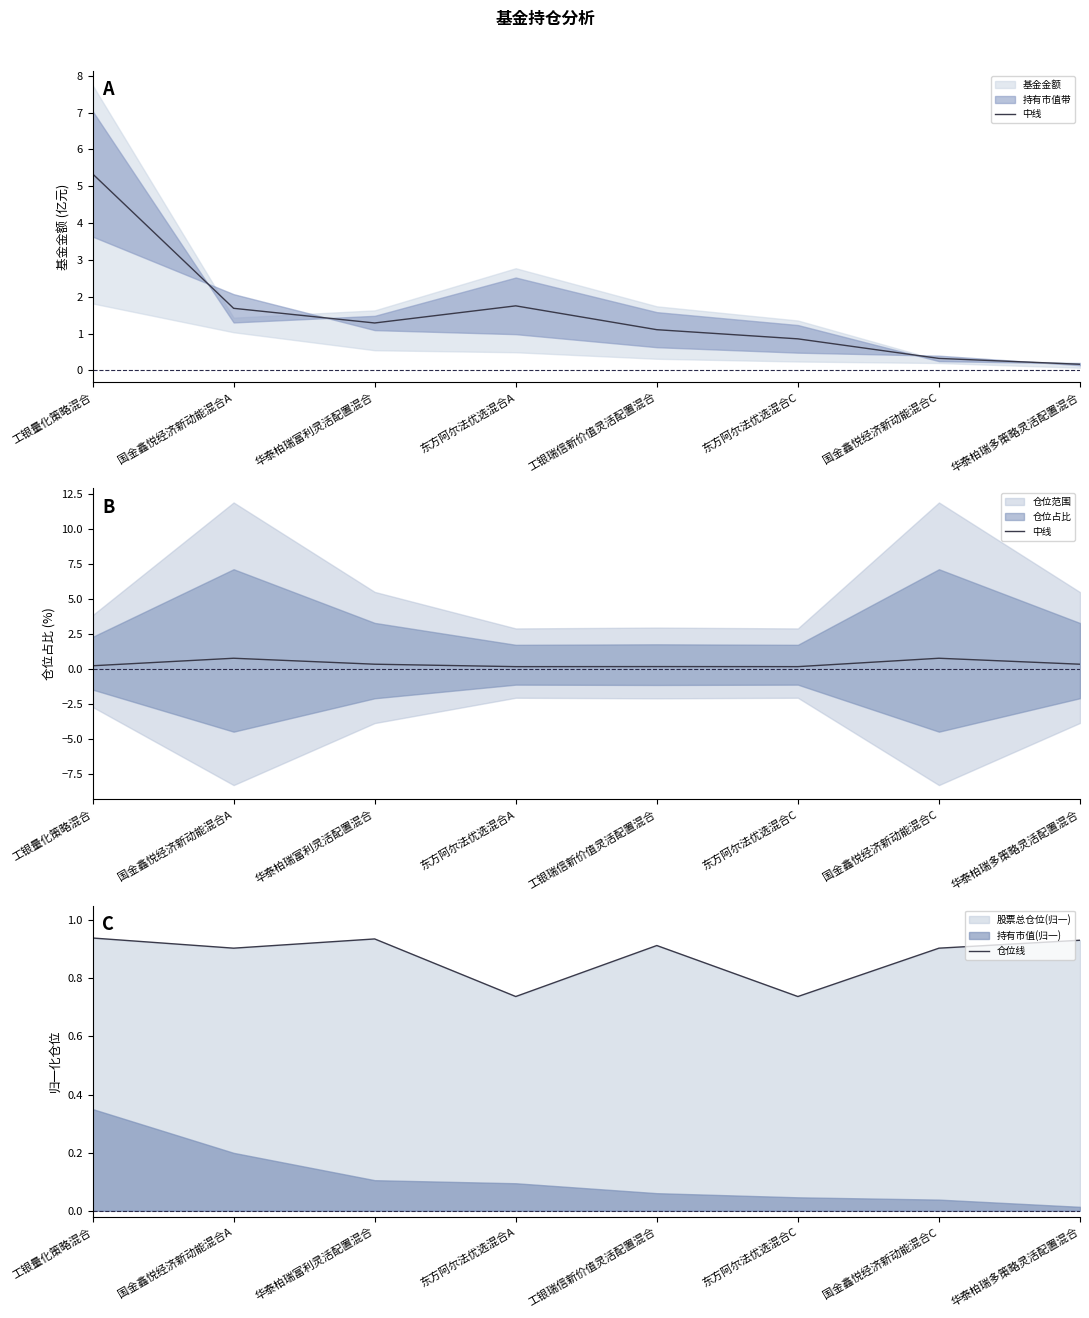

What is the label of the 4th point from the right?

工银瑞信新价值灵活配置混合